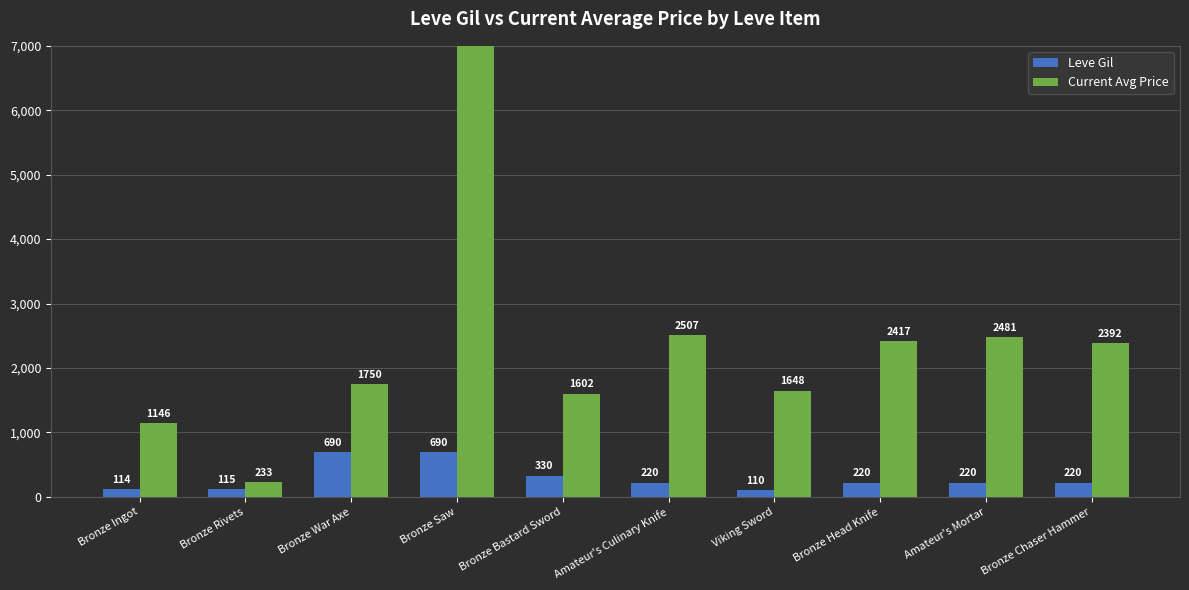

Are the bars horizontal?

No